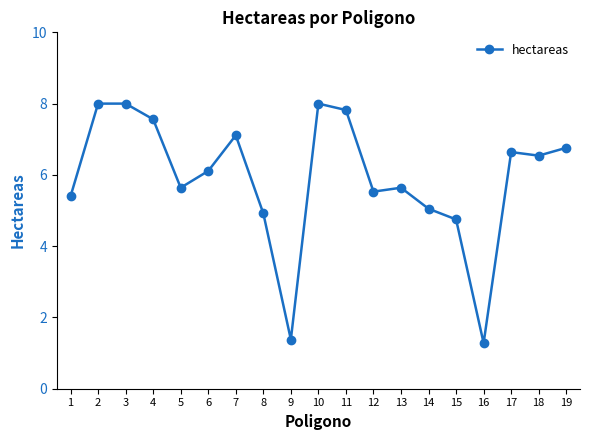

What is the change in value from 1 to 6?

+0.7